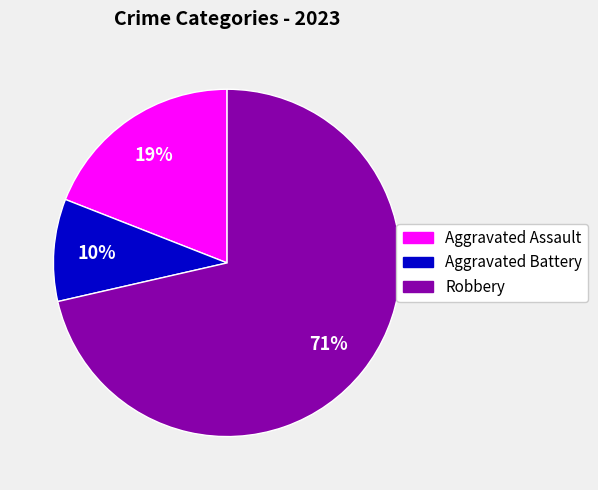

The Robbery slice represents 71% of the pie. True or false?

True